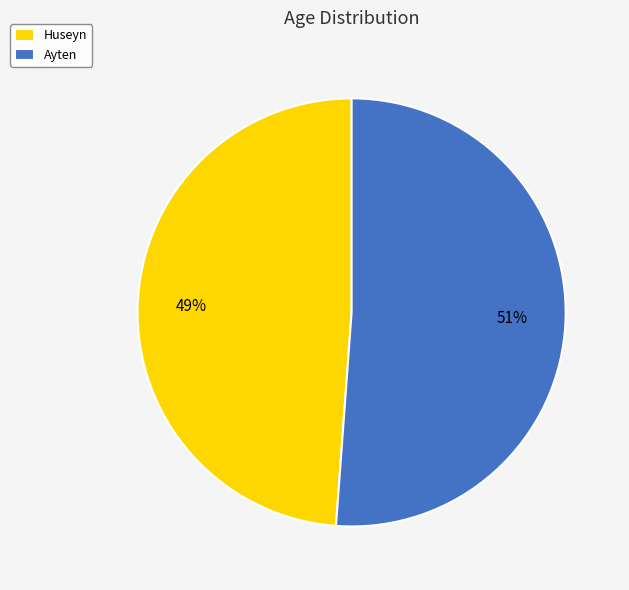

The Huseyn slice represents 57% of the pie. True or false?

False